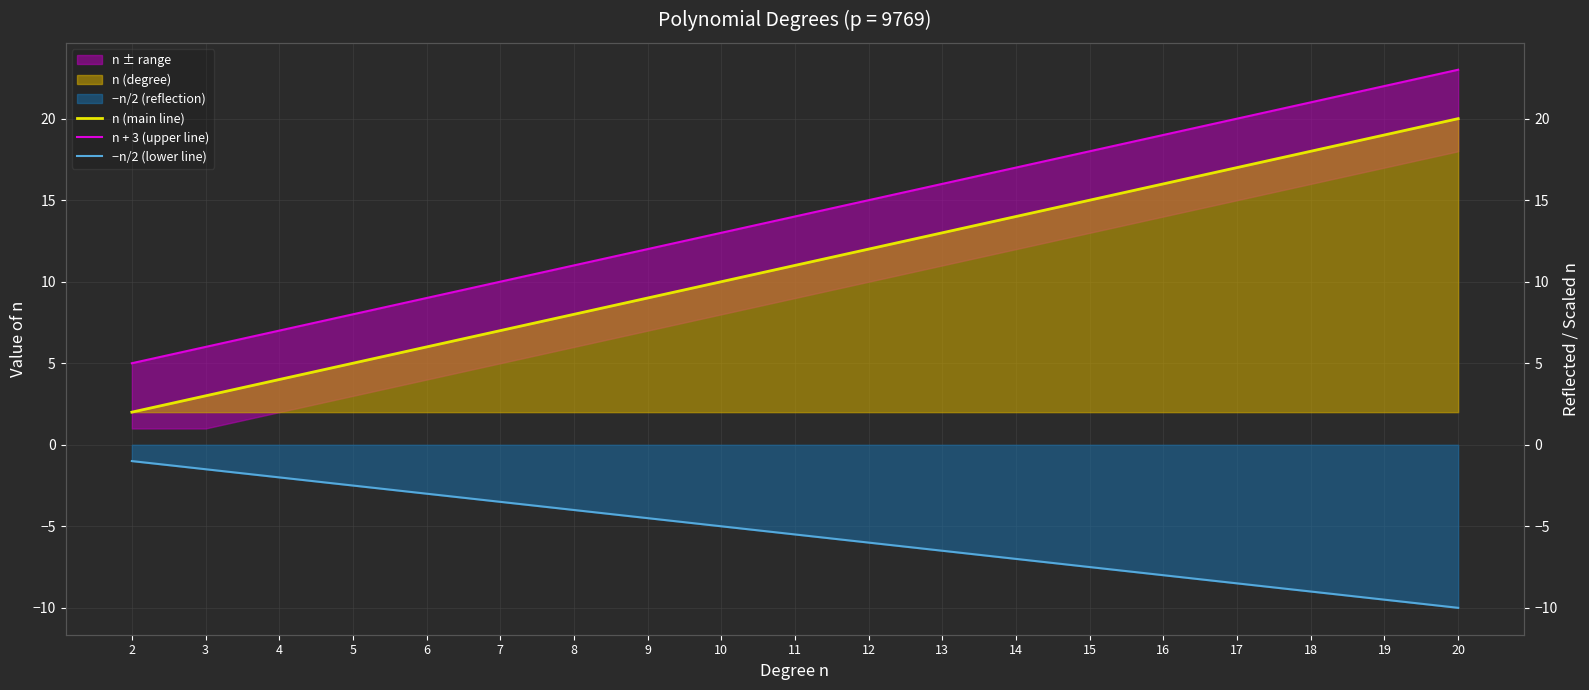

What is the difference between the maximum and minimum values in the n + 3 (upper line) series?

18.0